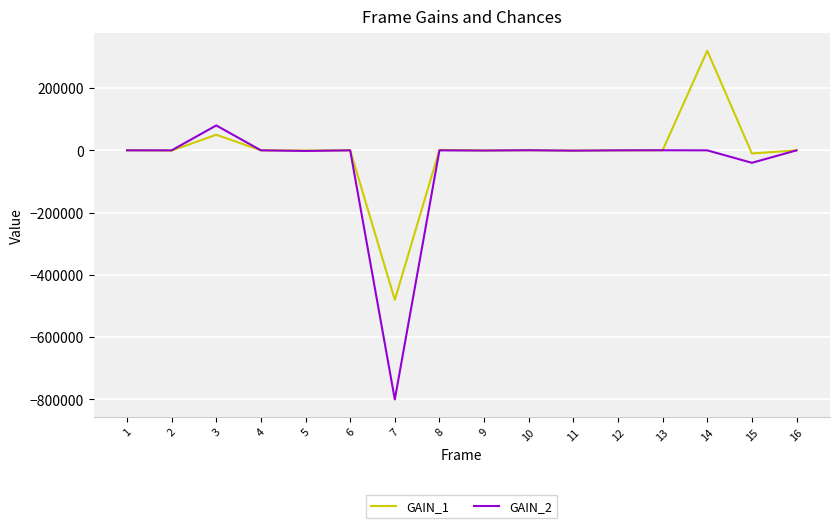

At which category is the sum across all series the highest?

14